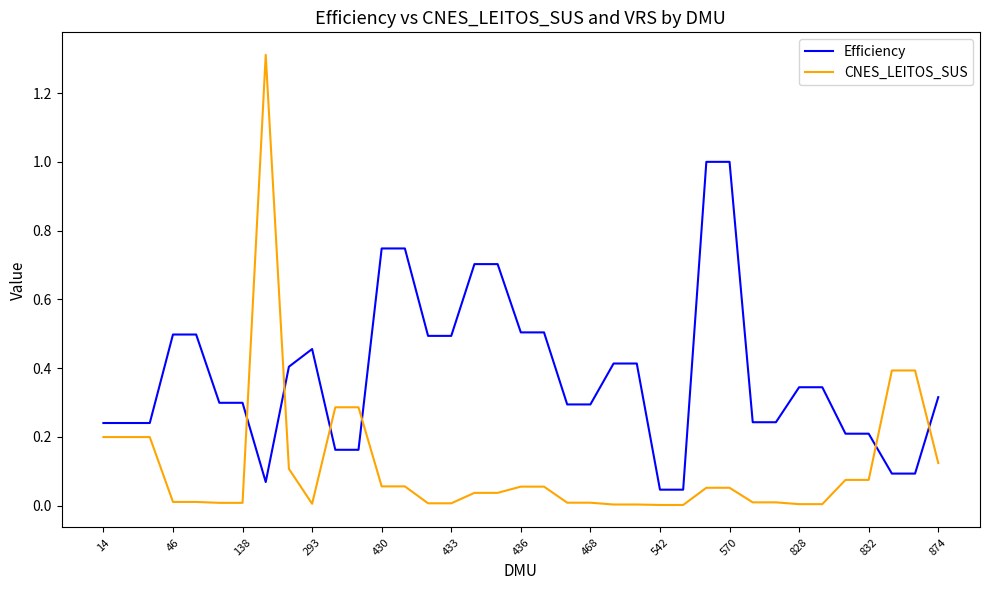

Which series has the widest spread of values?

CNES_LEITOS_SUS